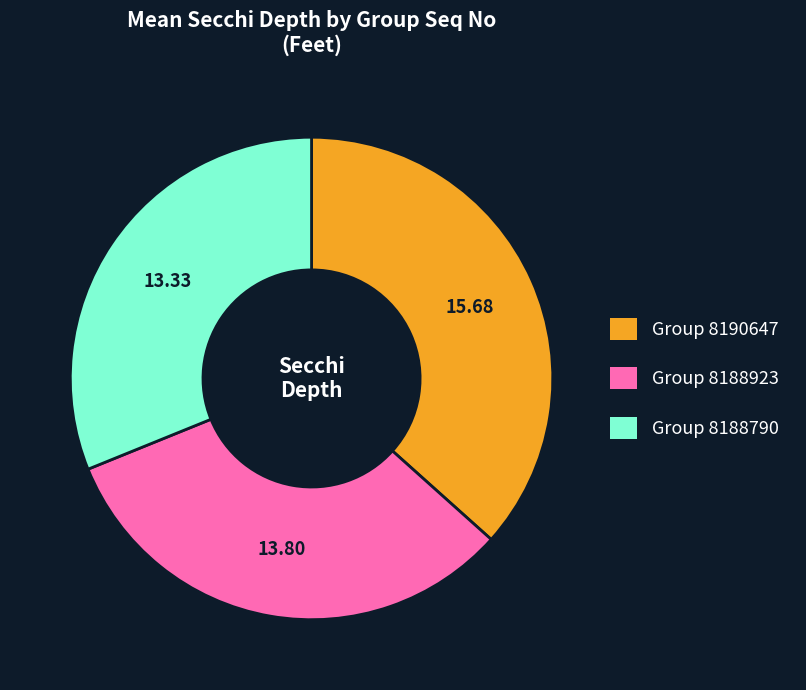

Is there a majority slice in this chart?

No